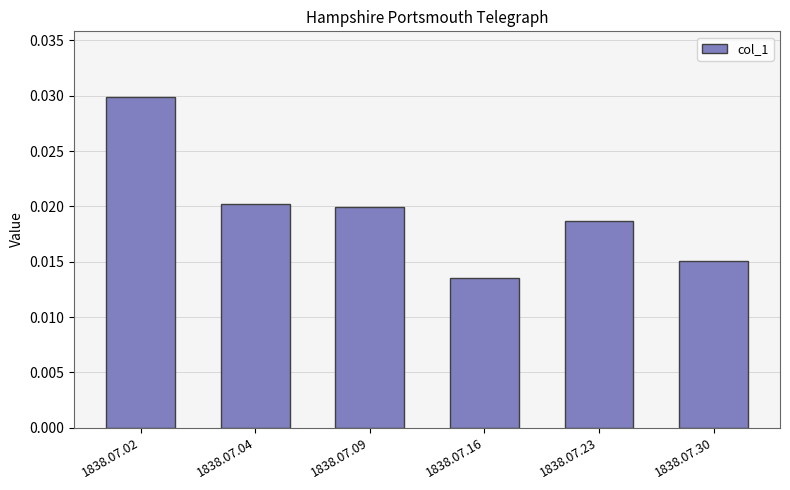

Which category has the highest value across all series?

1838.07.02